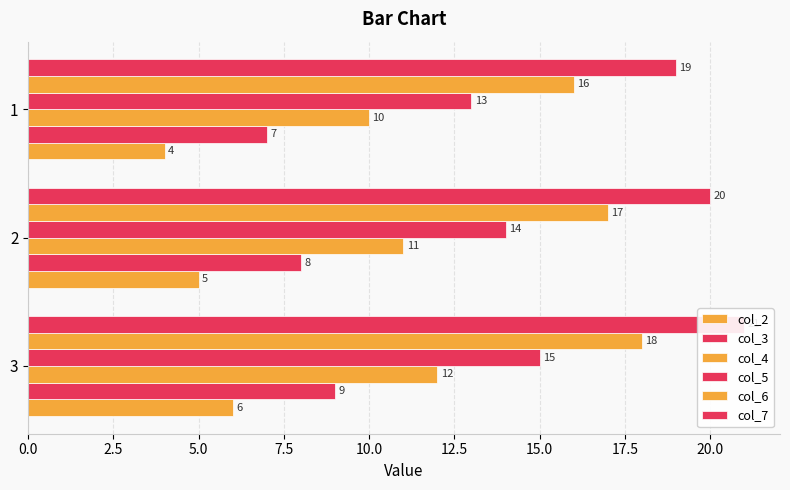

How many data points does each series have?

3